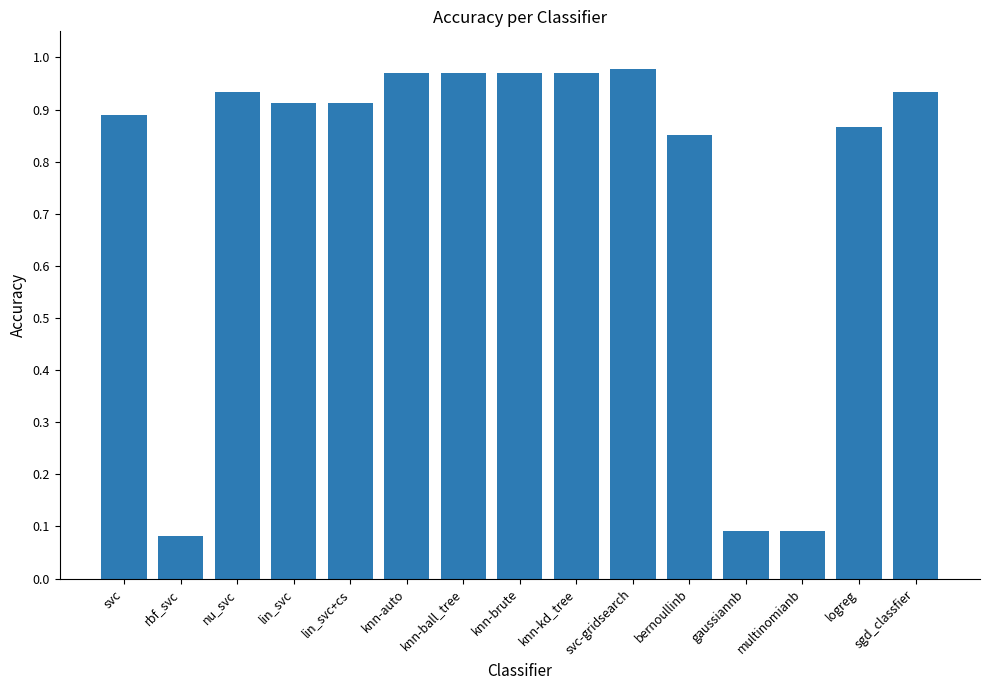

Which has a higher value, nu_svc or svc-gridsearch?

svc-gridsearch